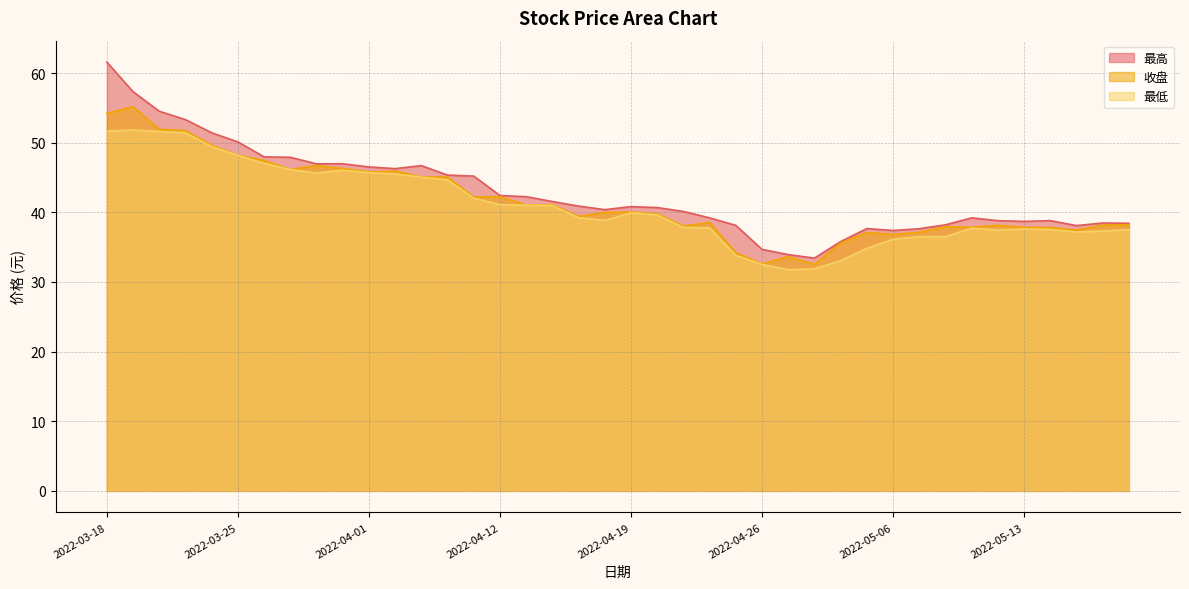

What is the approximate value of 收盘 at 2022-04-11?

42.2